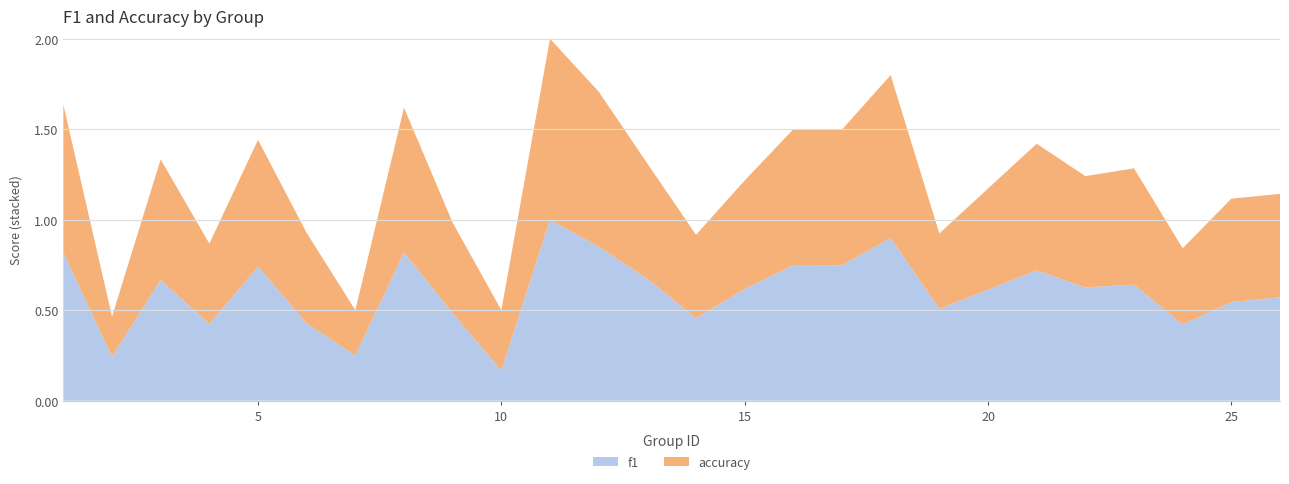

Reading left to right, transcribe all the data shown in this chart.

f1: 0.8	0.2	0.7	0.4	0.7	0.4	0.2	0.8	0.5	0.2	1.0	0.9	0.7	0.5	0.6	0.8	0.7	0.9	0.5	0.7	0.6	0.6	0.4	0.5	0.6
accuracy: 0.8	0.2	0.7	0.4	0.7	0.5	0.2	0.8	0.5	0.3	1.0	0.9	0.6	0.5	0.6	0.8	0.8	0.9	0.4	0.7	0.6	0.6	0.4	0.6	0.6